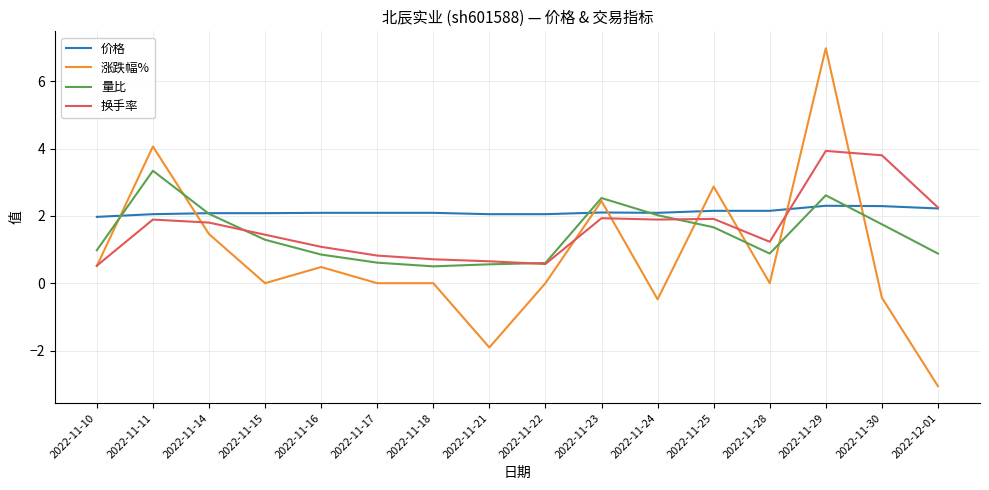

What position from the left is 2022-11-29?

14